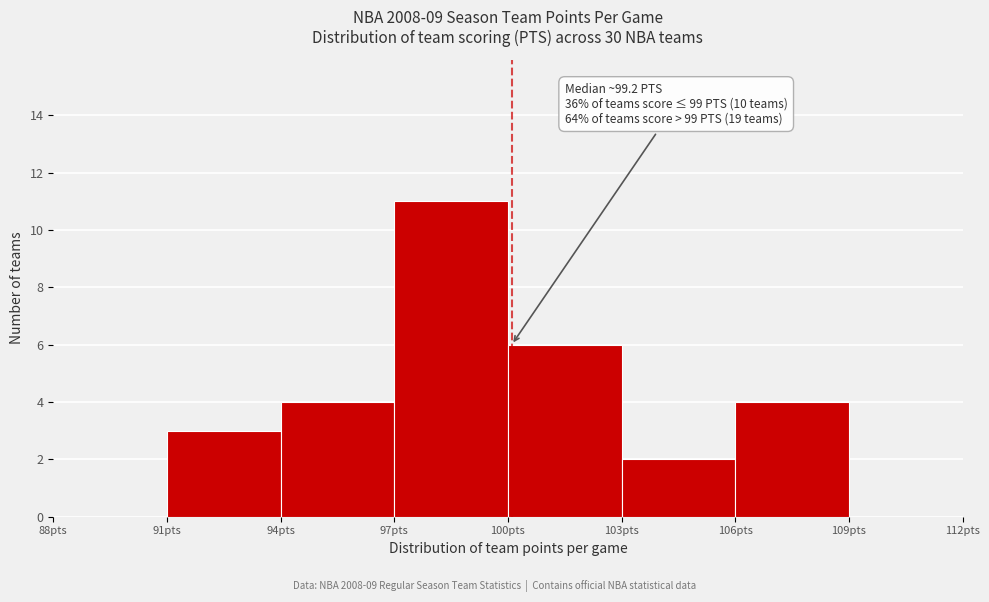

Over which range of the x-axis is the bar tallest?

97 to 100